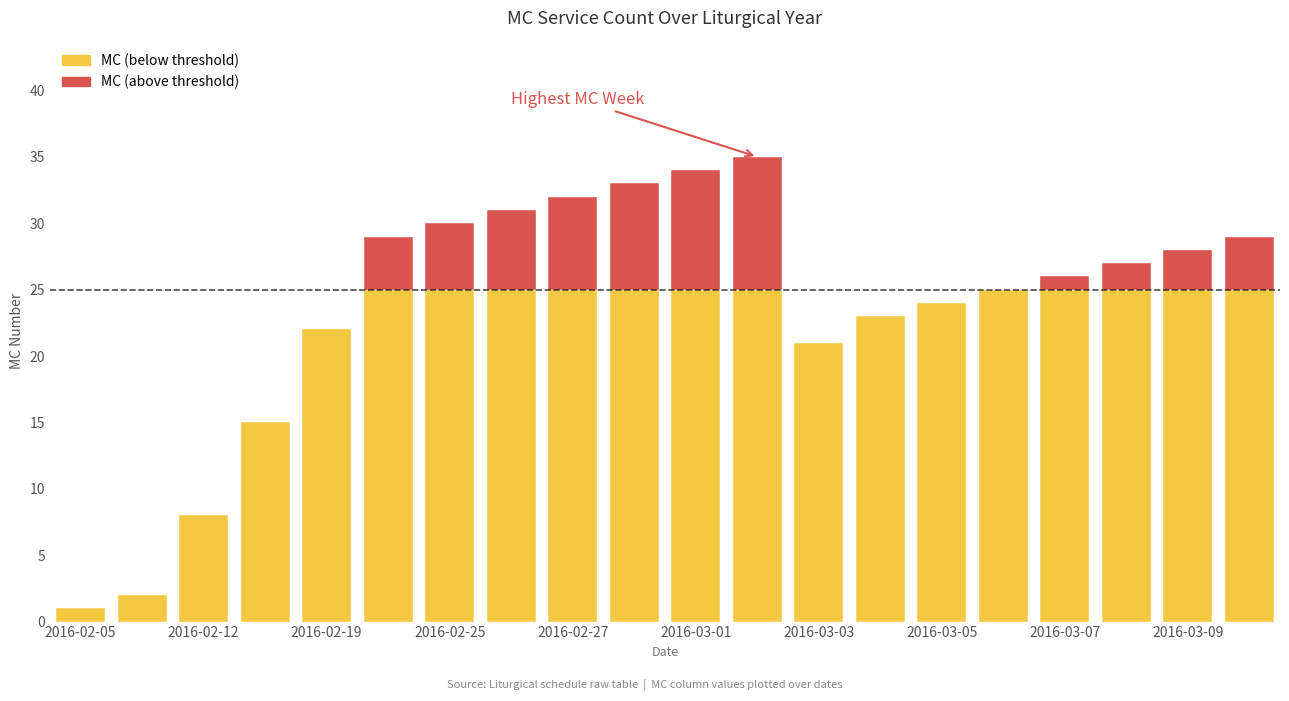

What is the difference between the values at 2016-02-25 and 2016-02-18?

15